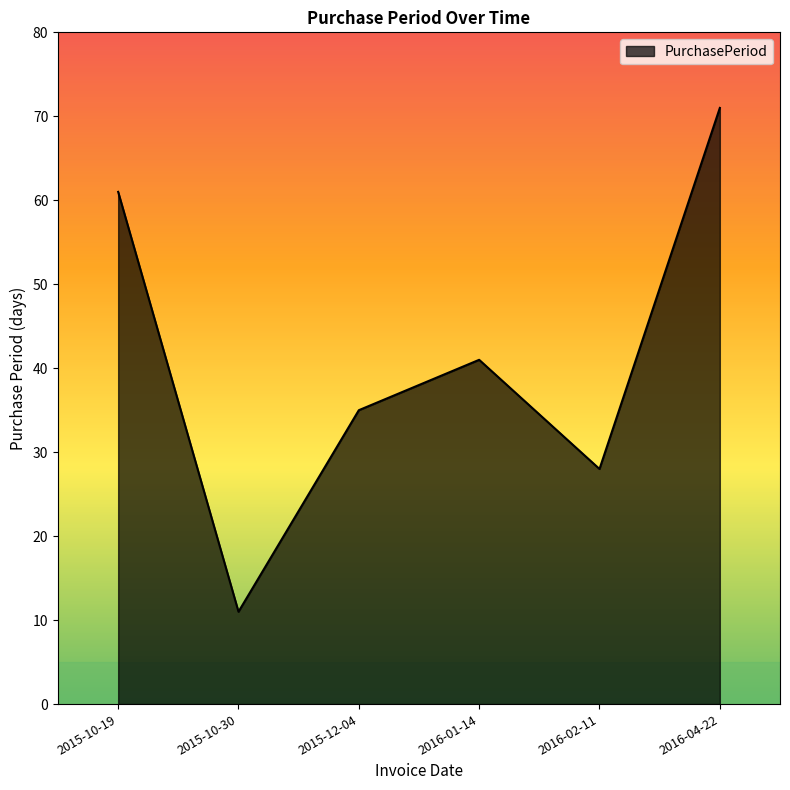

What position from the left is 2016-02-11?

5